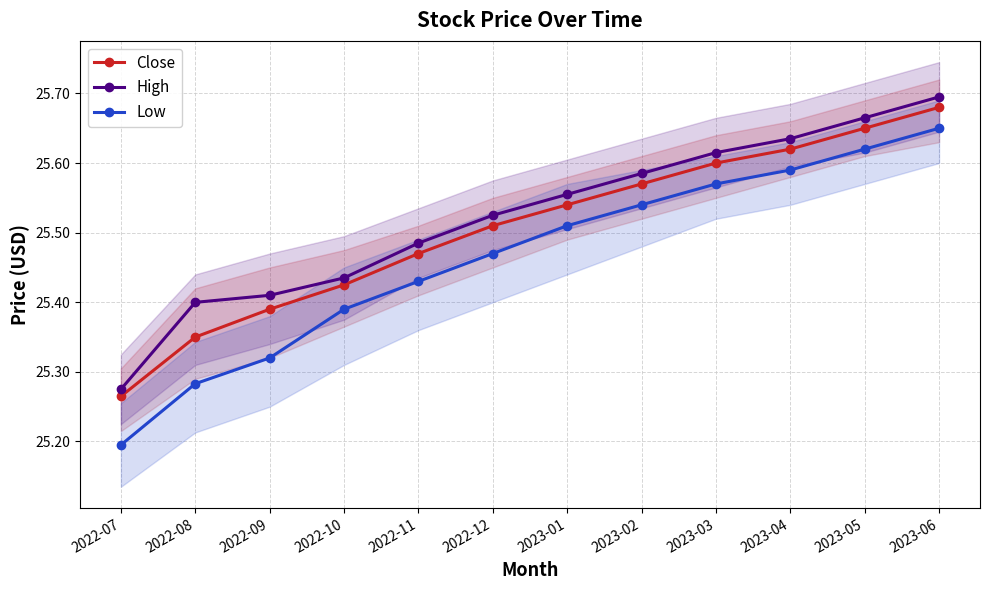

At how many categories does at least one series exceed 25?

12